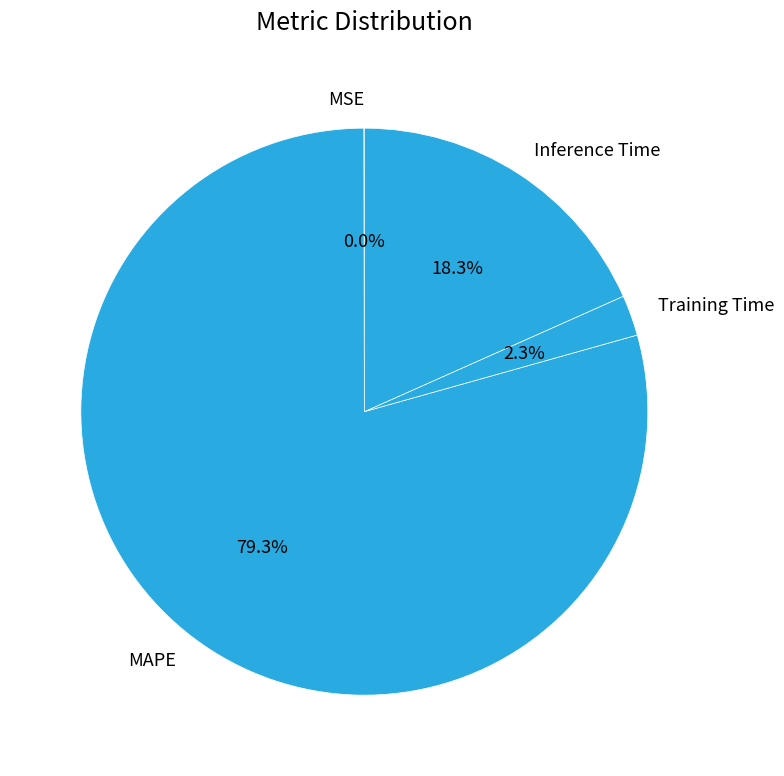

Which category has the biggest portion of the pie?

MAPE